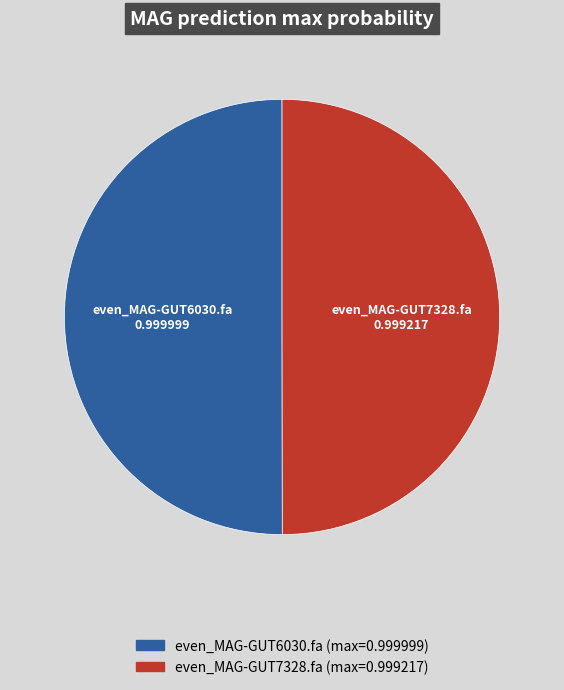

Count the number of slices in the pie.

2